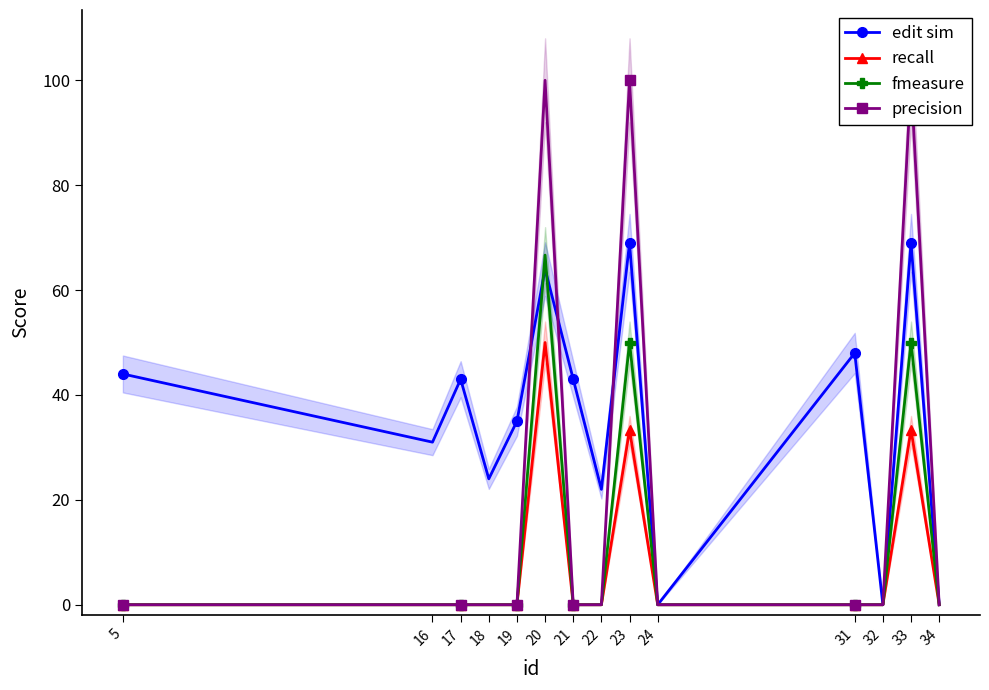

What is the difference between the second highest and second lowest values in the fmeasure series?

50.0